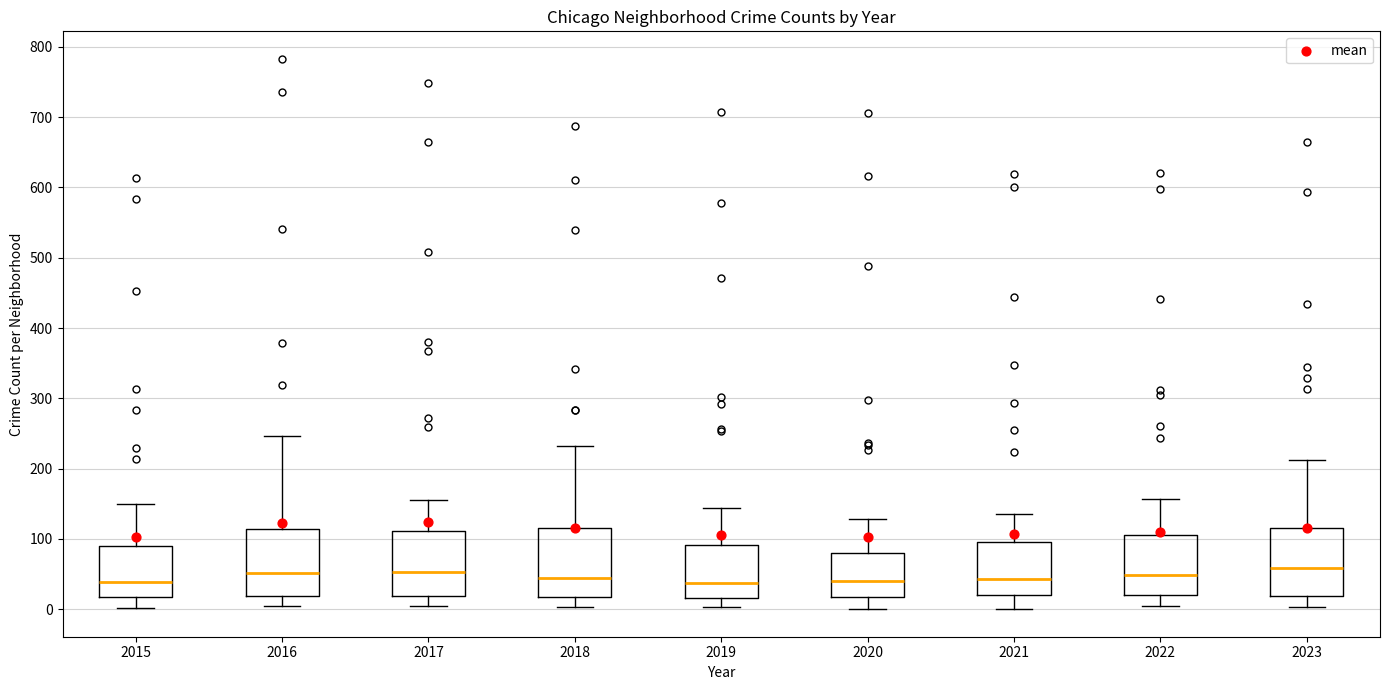

Where is the lower edge of the box at x = 2022 on the y-axis? The values are not printed on the chart, so give them approximately, as read against the axis.

20